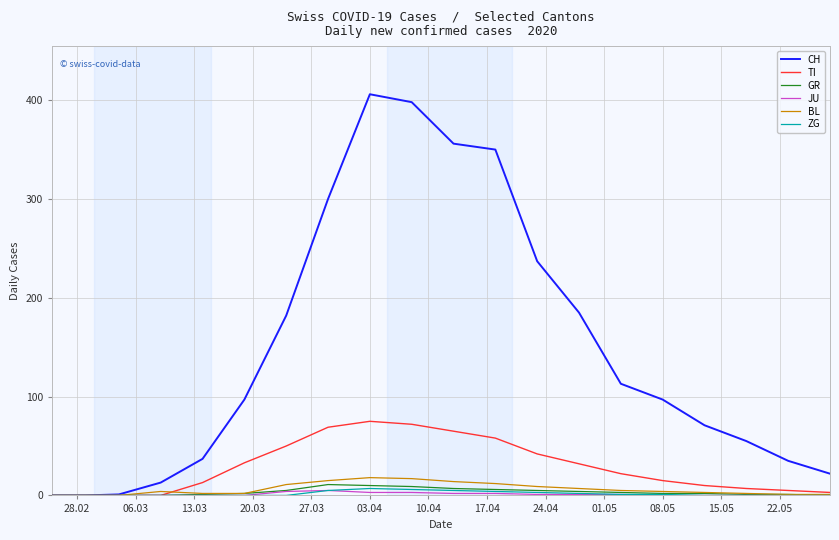

Which series has the largest range (max minus min)?

CH